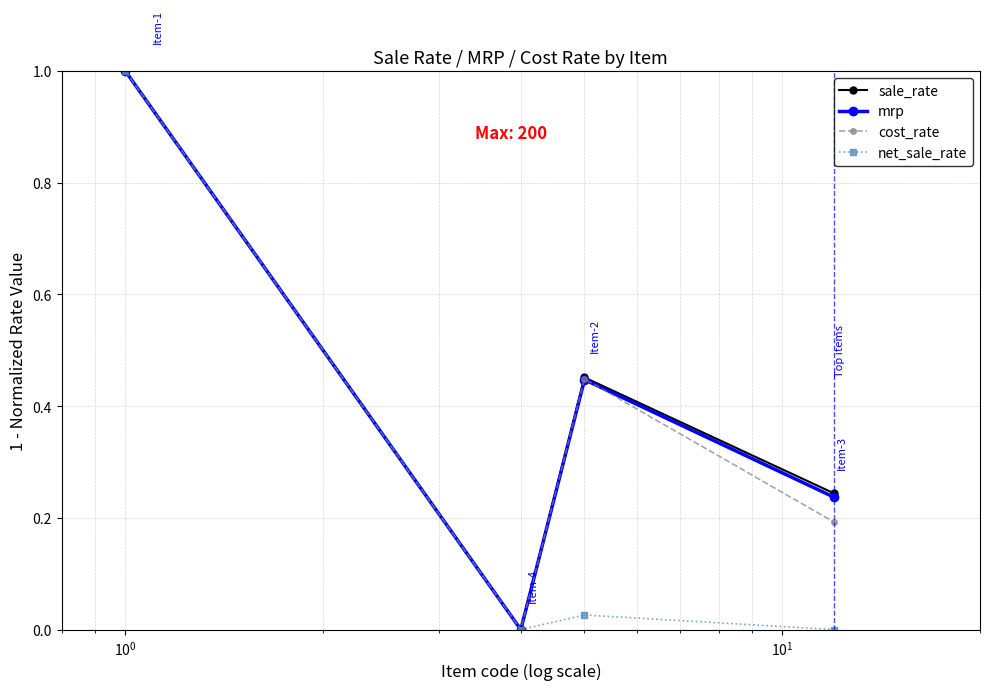

Is this an area chart (filled region under the line)?

No